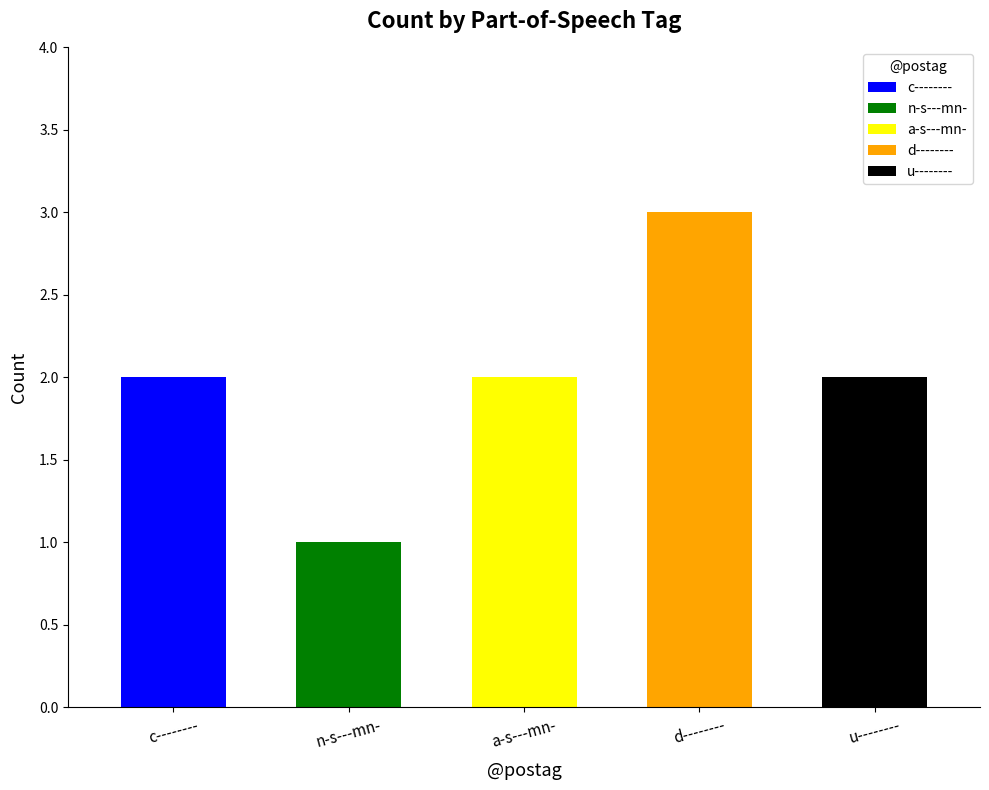

How many data points are less than 2?

1